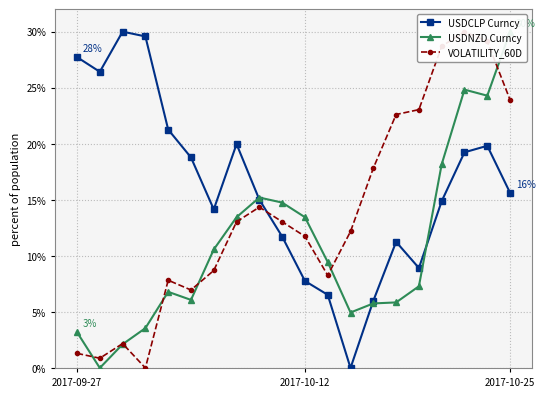

True or false: USDCLP Curncy has more than 1 points higher than both neighbors.

True